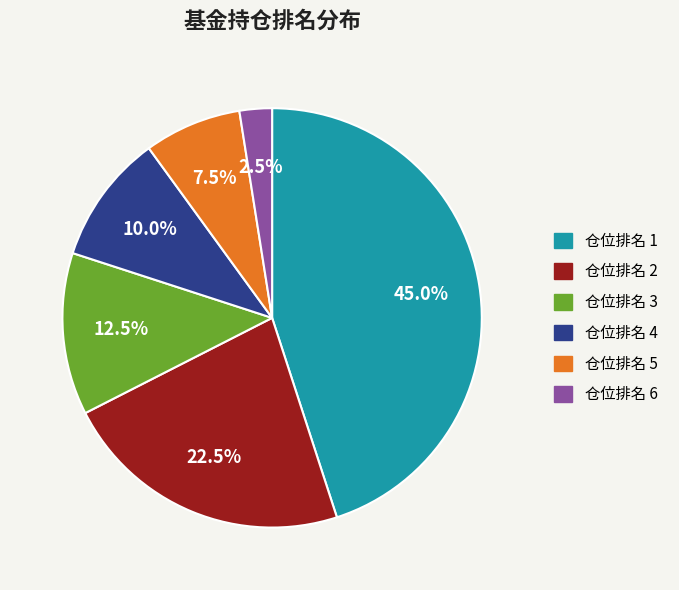

To the nearest percent, what is the average slice percentage?

17%